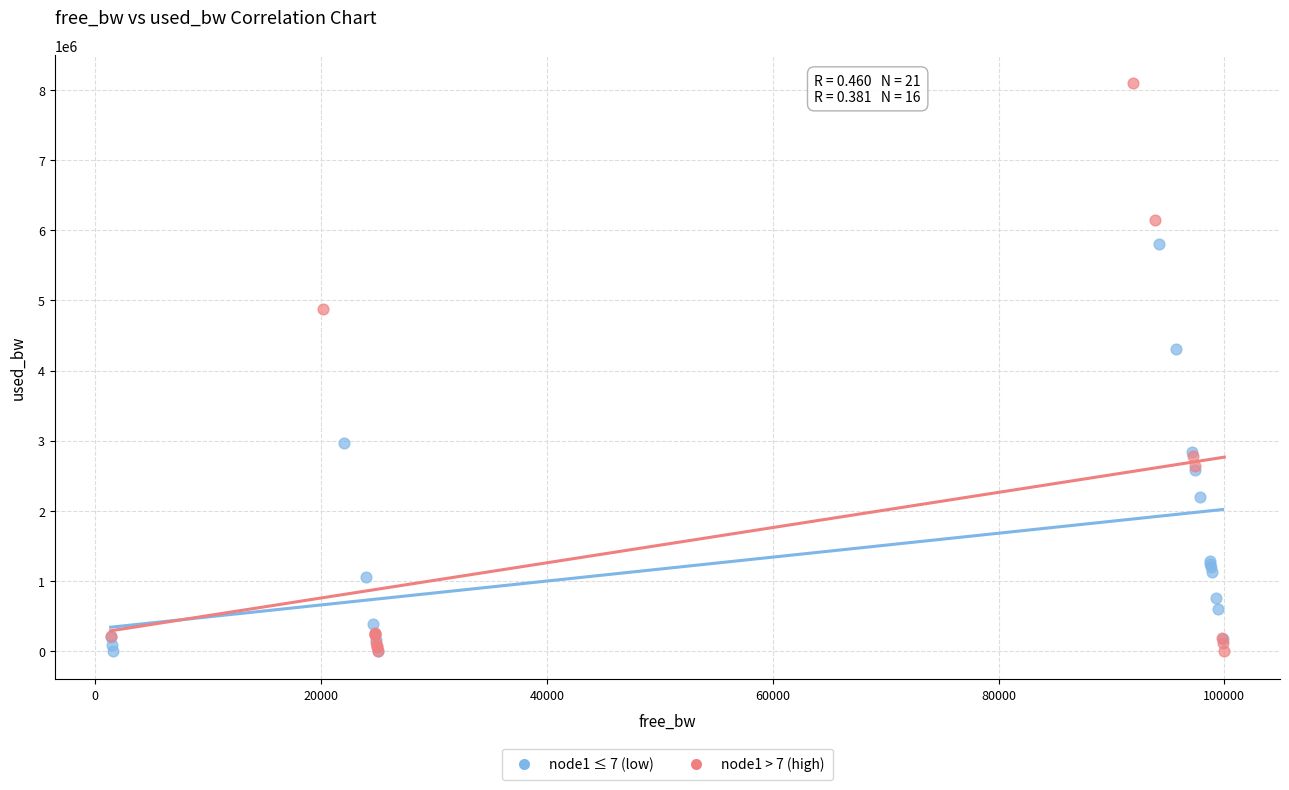

Which series reaches the maximum Y coordinate?

node1 > 7 (high)